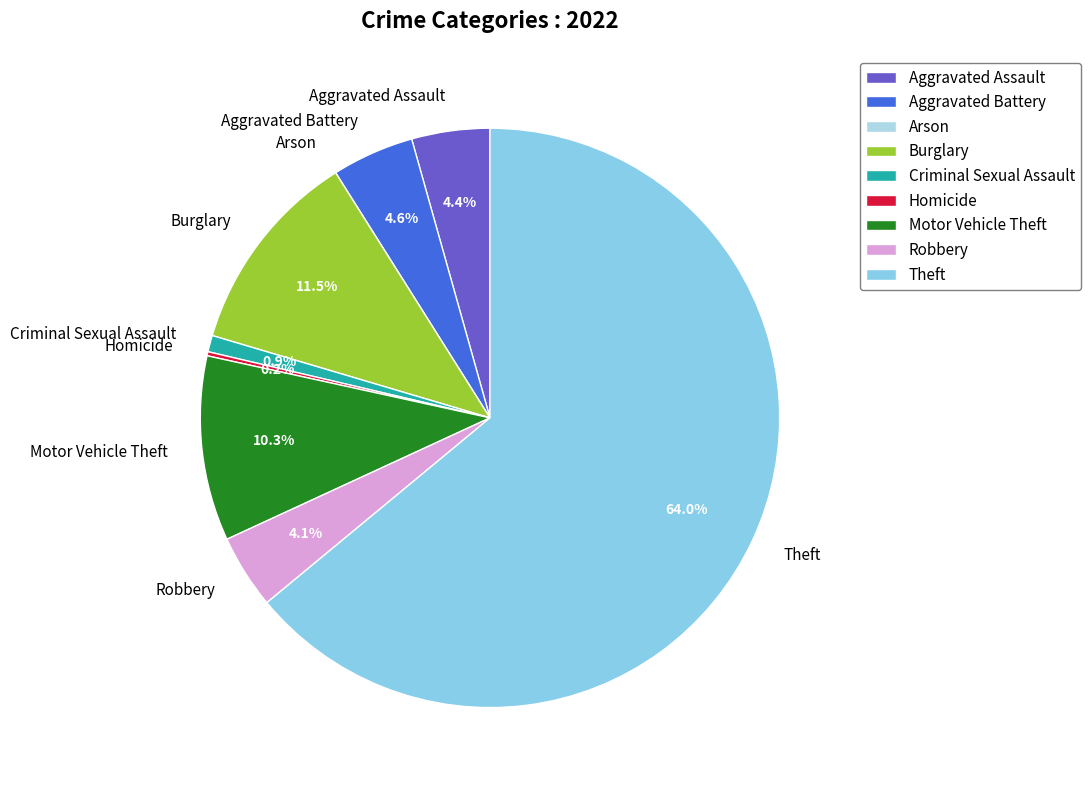

Is it true that Burglary is 22% of the pie?

False